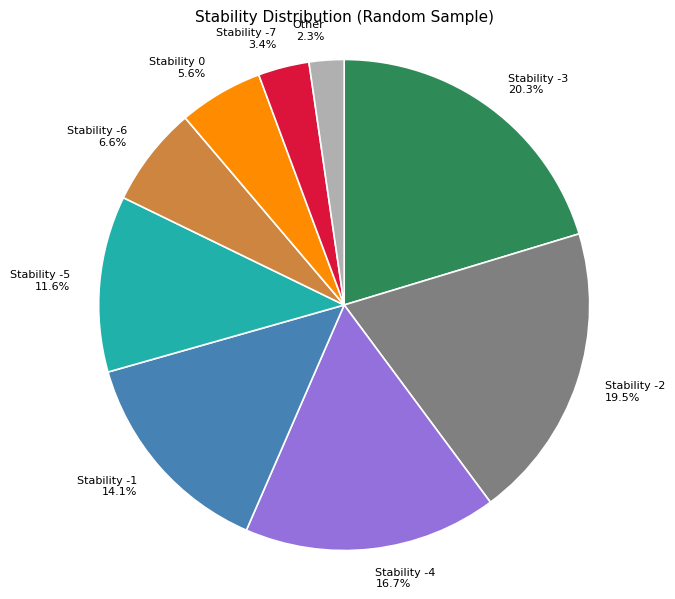

What percentage is NOT represented by Stability -4 16.7%?

83.3%